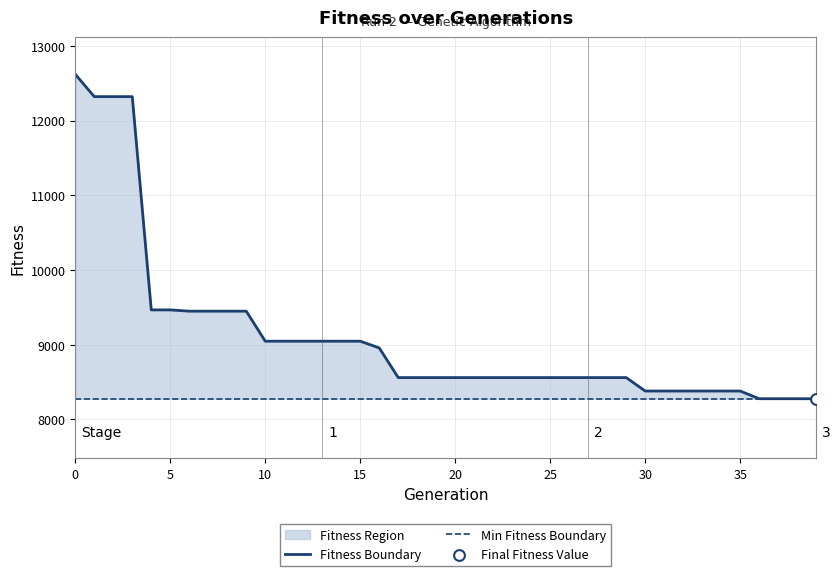

What is the ratio of the value at 16 to the value at 26?

1.0